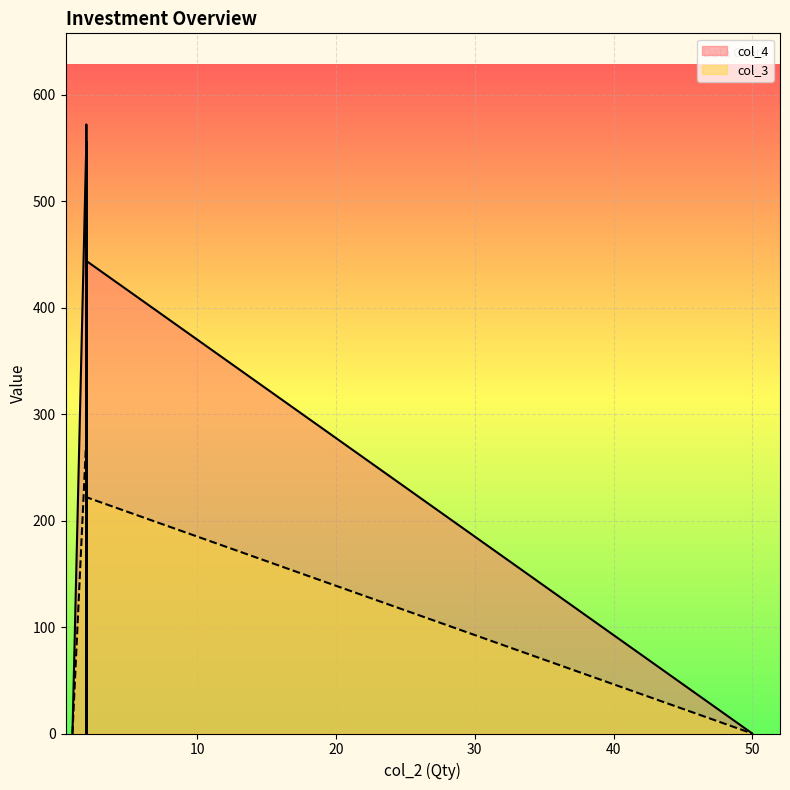

How many values in the col_3 series exceed 55?

5